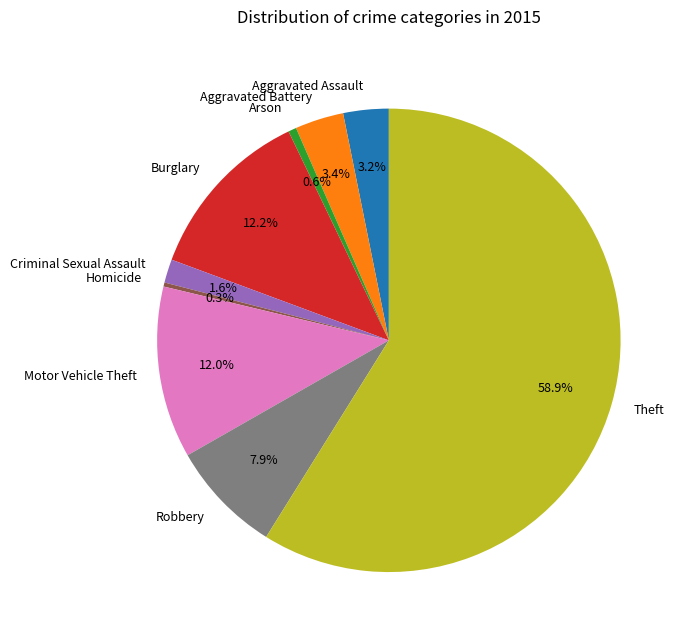

To the nearest percent, what is the difference between the Criminal Sexual Assault and Arson slice percentages?

1%